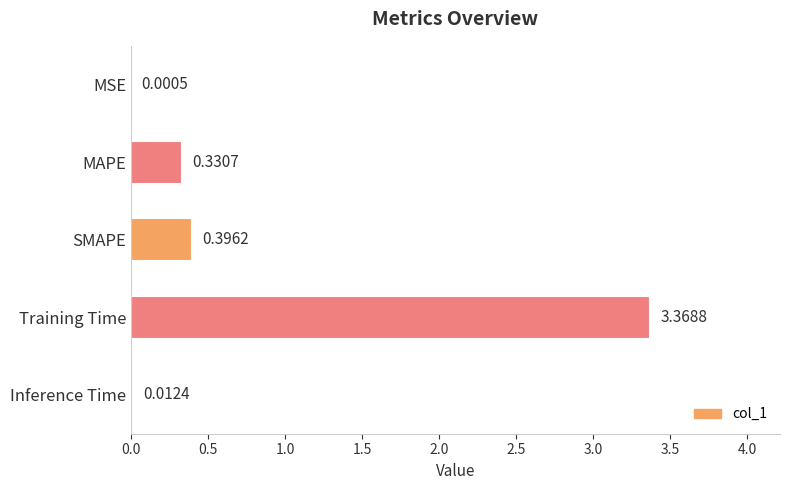

Where is the data nearest to the value 1?

SMAPE